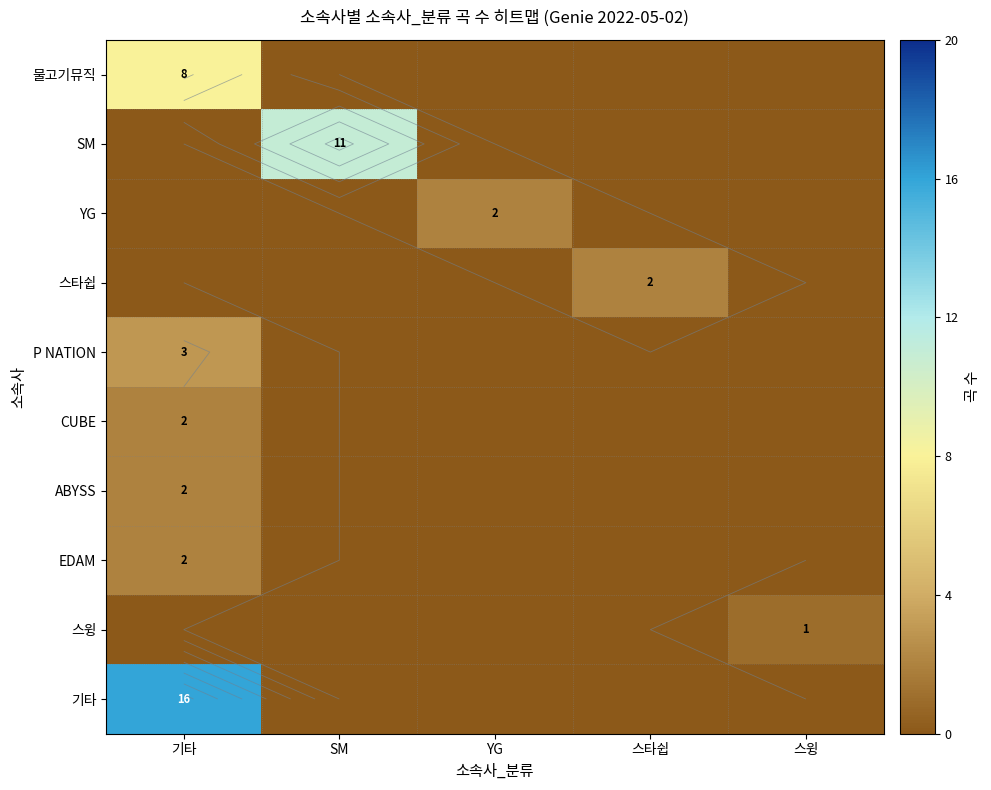

Is the value of 스윙 at SM greater than the value of 기타 at SM?

No